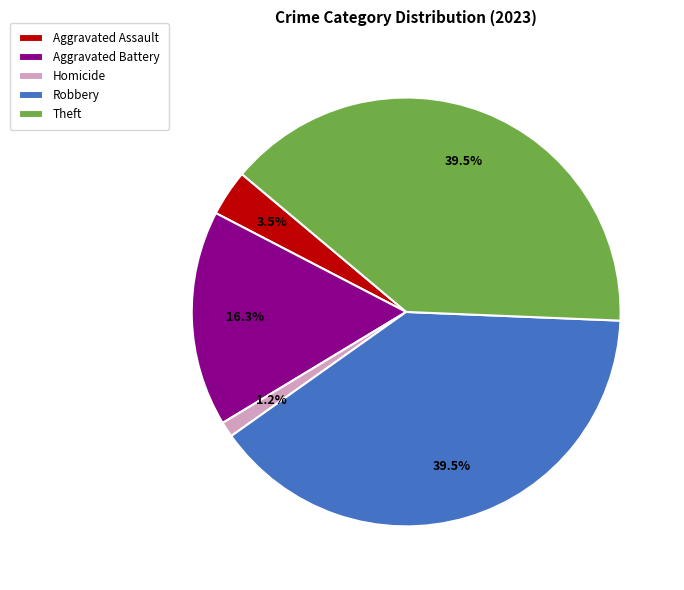

Which slice is the smallest?

Homicide